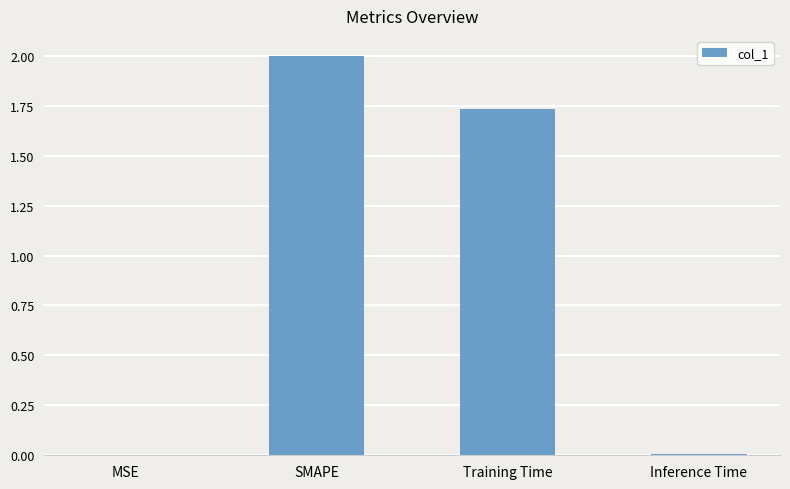

Approximately how many times larger is the value at Training Time compared to SMAPE?

0.9